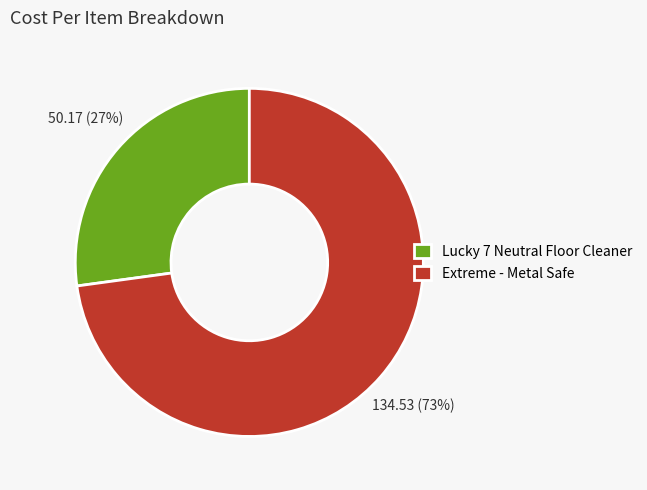

Which slice represents more than half of the pie?

Extreme - Metal Safe